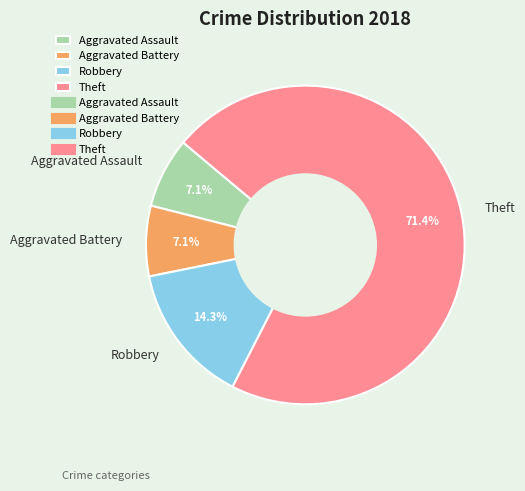

Does Aggravated Battery account for over 50% of the chart?

No